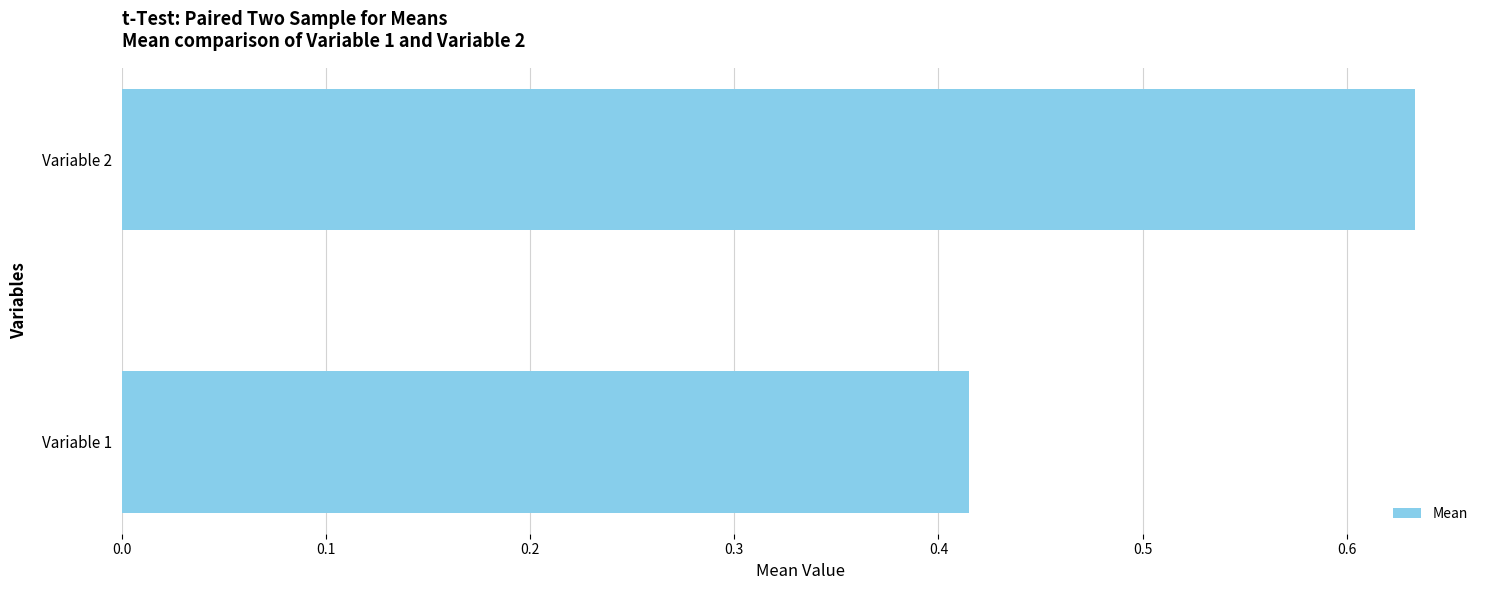

Which label corresponds to the smallest value in the chart?

Variable 1